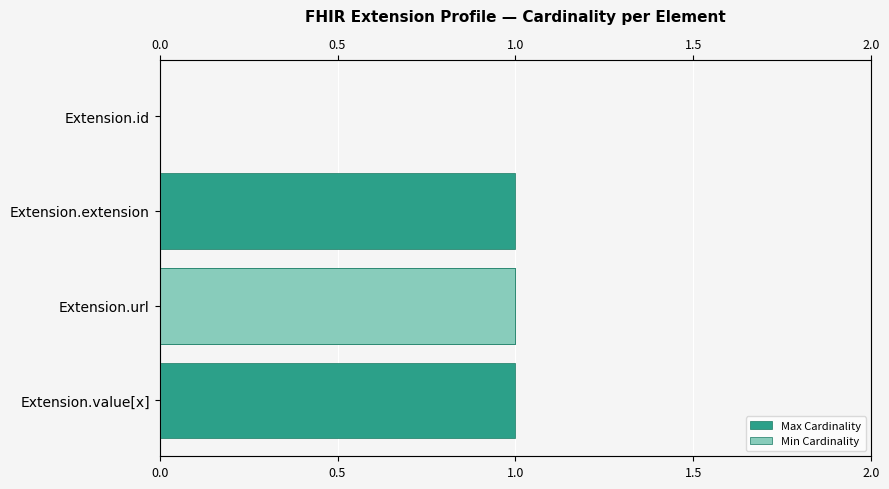

At how many categories does at least one series exceed 0?

3